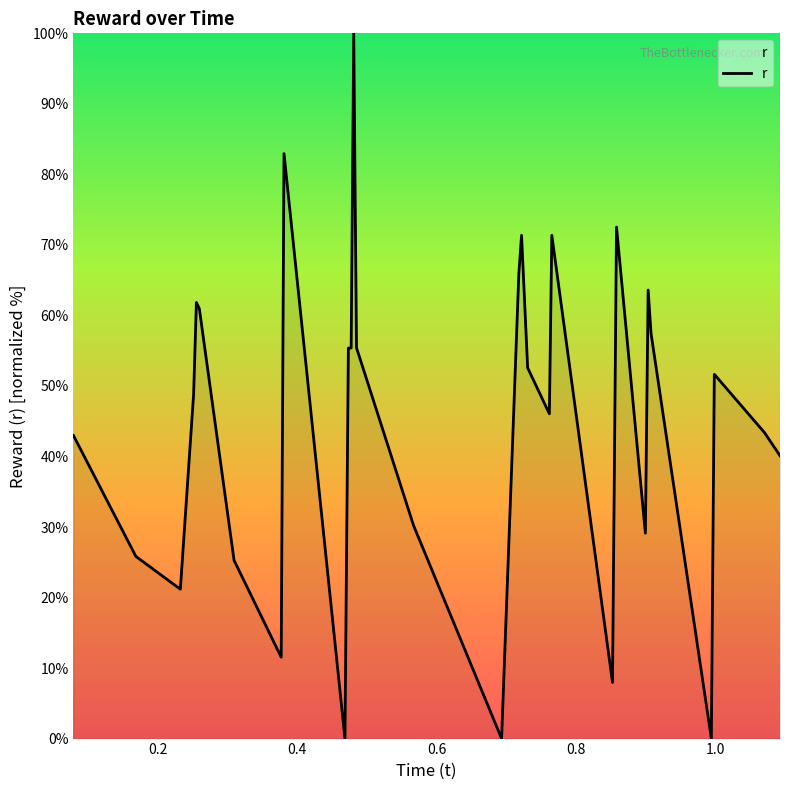

What is the greatest value displayed?

100.0